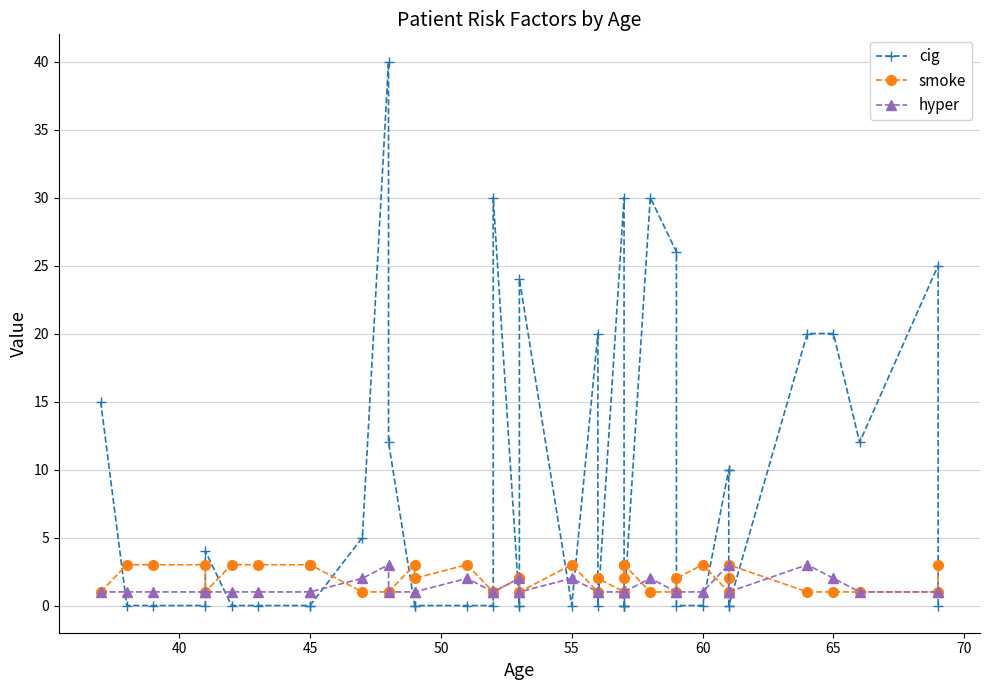

How many values in the cig series exceed 0?

17